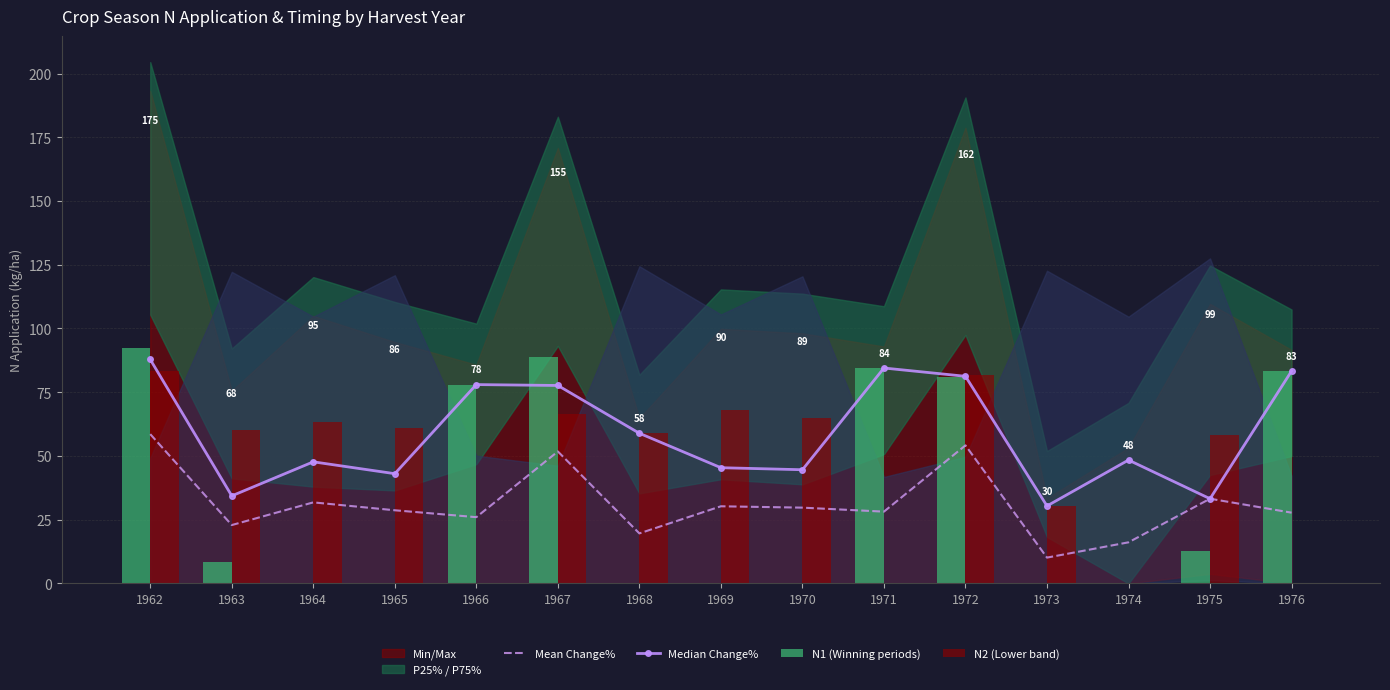

Which category has the highest value in the Median Change% series?

1962